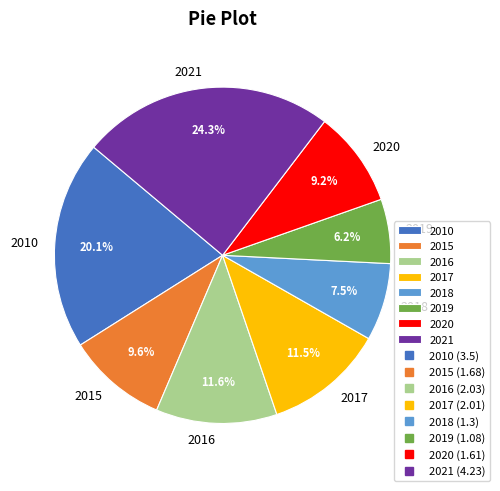

How many slices are in this pie chart?

8